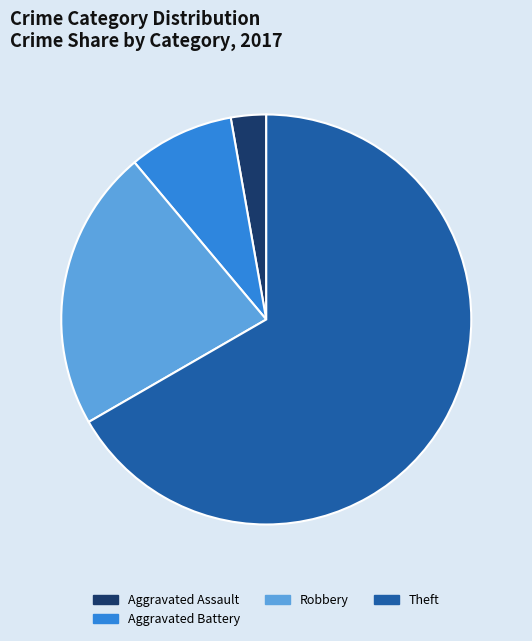

Is the sum of Aggravated Assault and Theft greater than half?

Yes